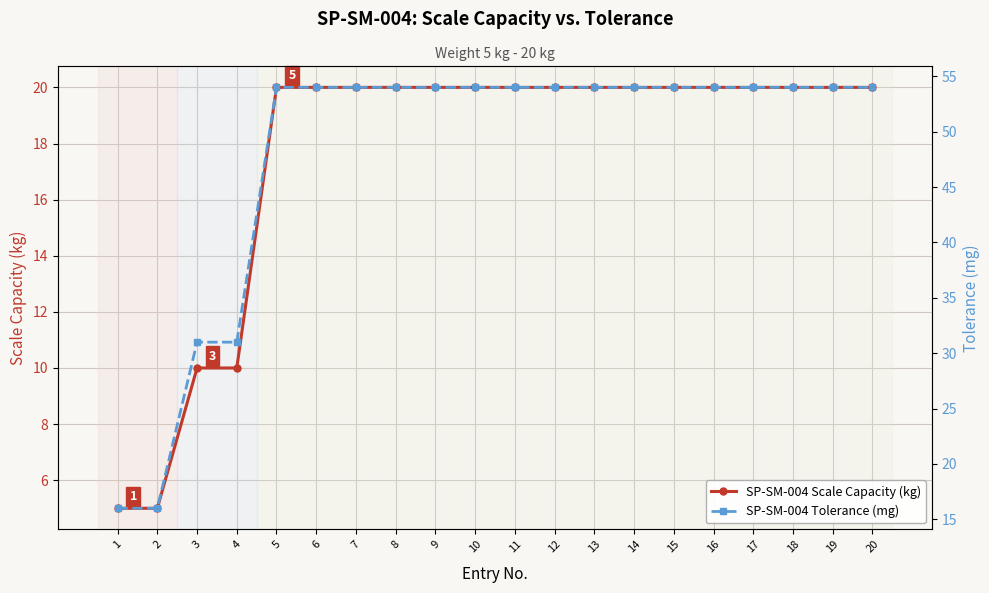

Is it true that SP-SM-004 Scale Capacity (kg) equals 4 at 4?

False